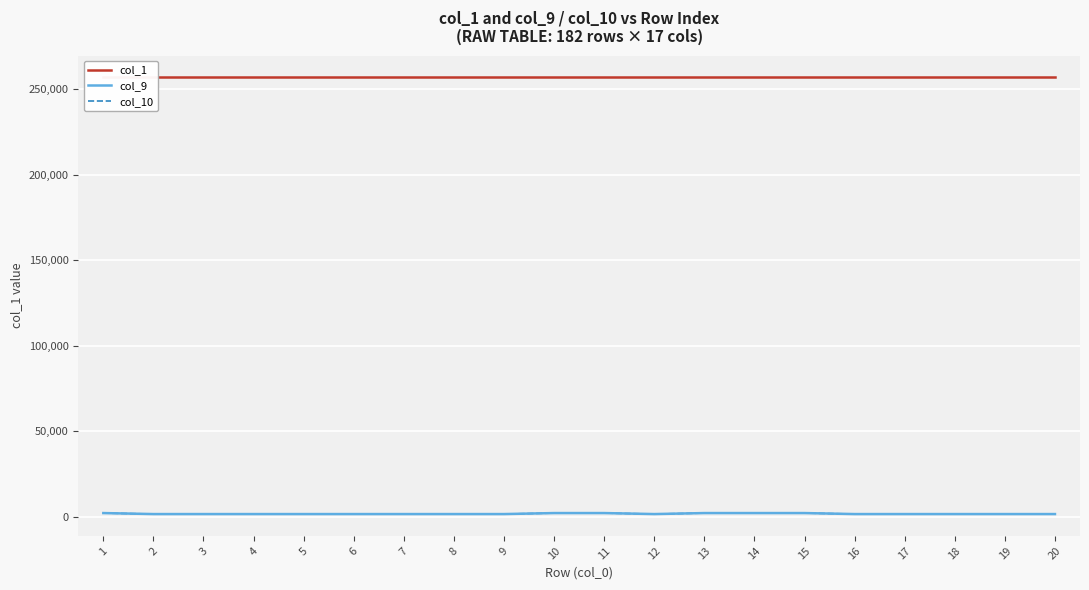

What is the value of the col_1 point at the 2nd from the left?

256900.7